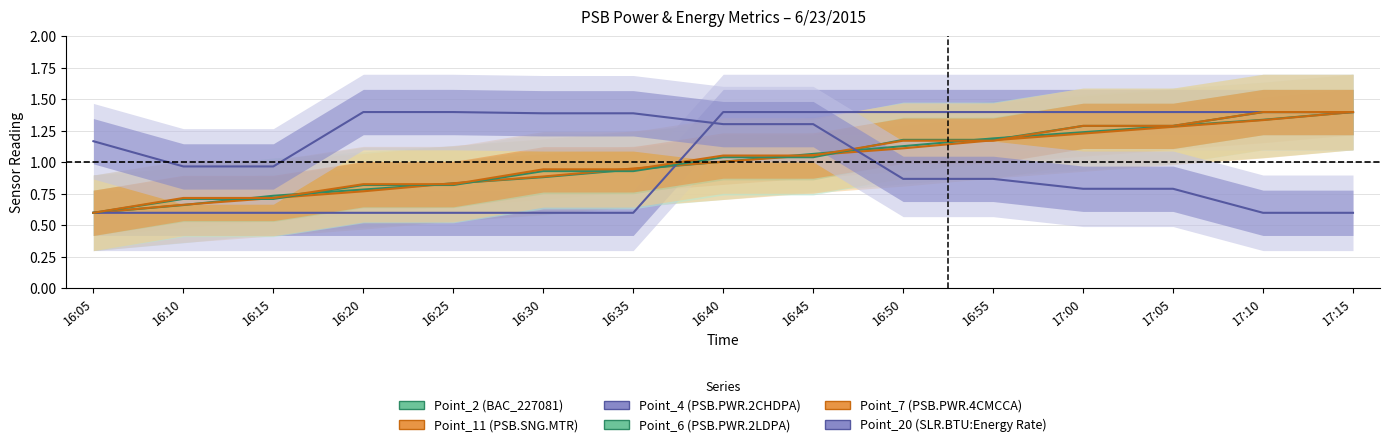

What is the approximate value of Point_6 (PSB.PWR.2LDPA) at 17:05?

1.3